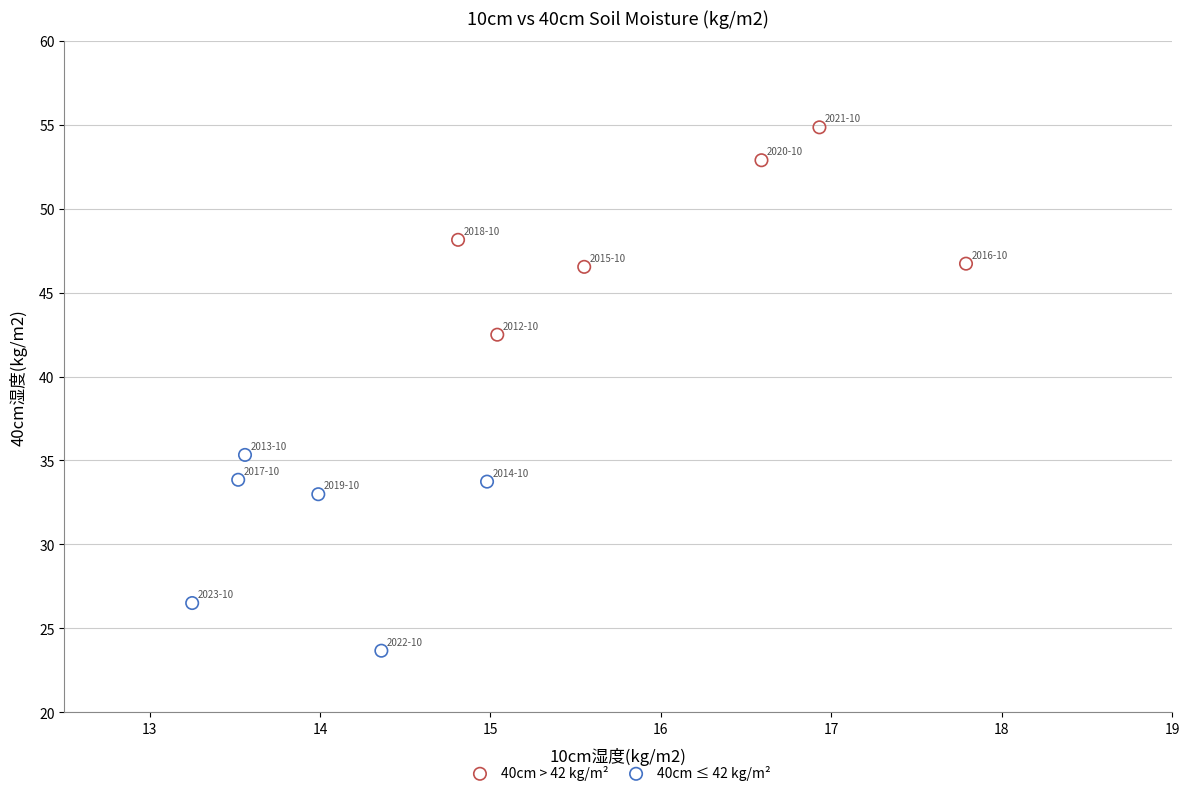

Which series contains the lowest Y value?

40cm ≤ 42 kg/m²